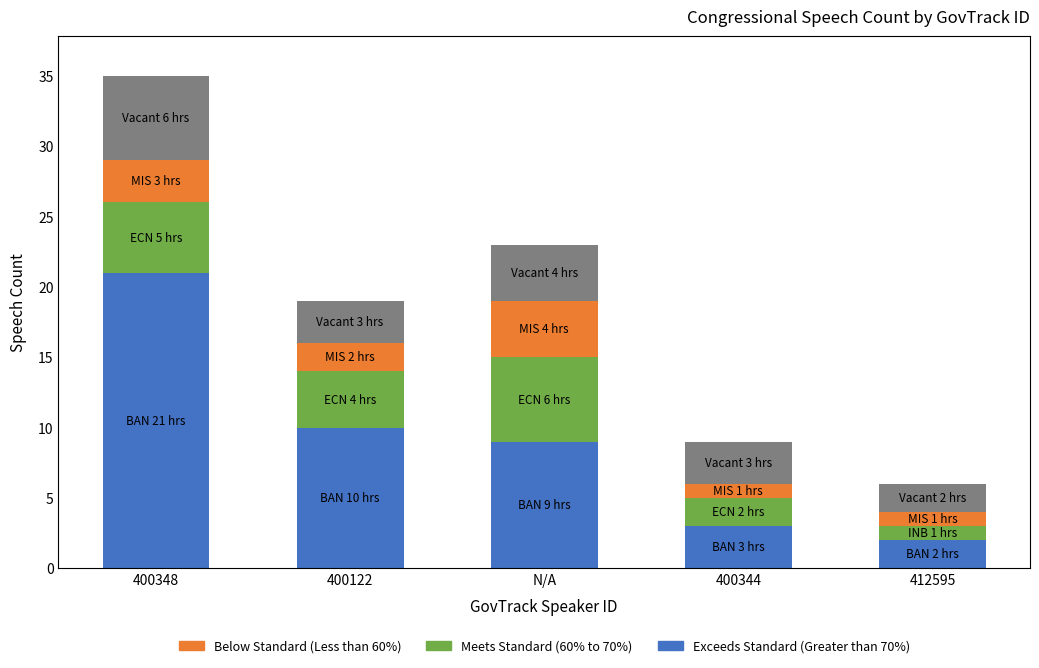

At which category is the sum across all series the highest?

400348